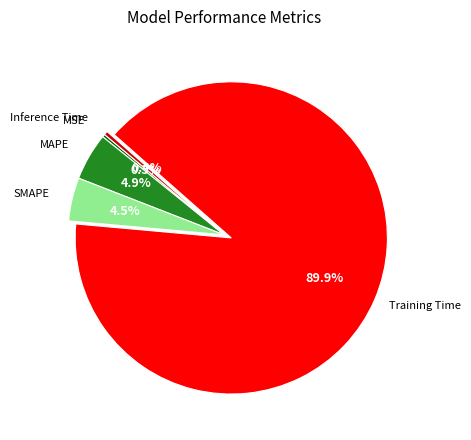

How many segments does this pie chart have?

5